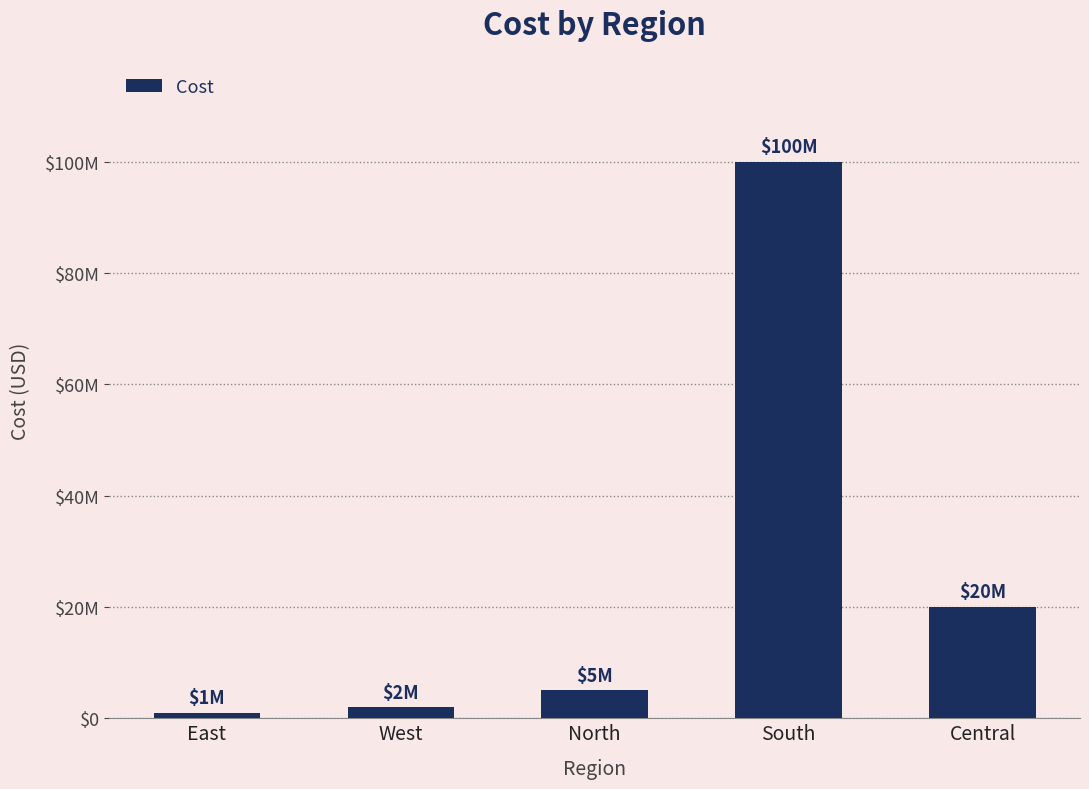

Does the chart contain any negative values?

No